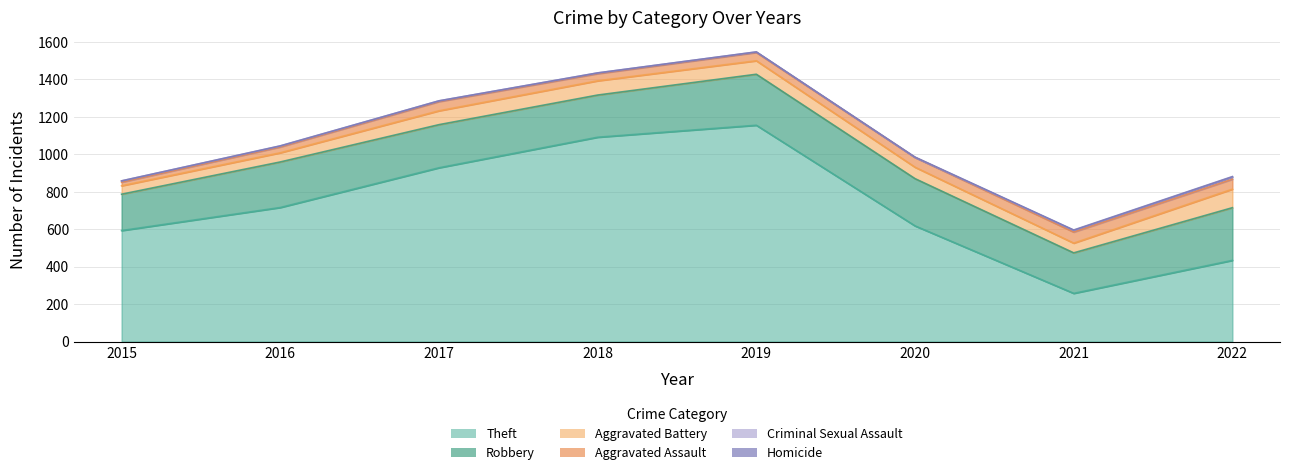

How many values in Criminal Sexual Assault are above zero?

7